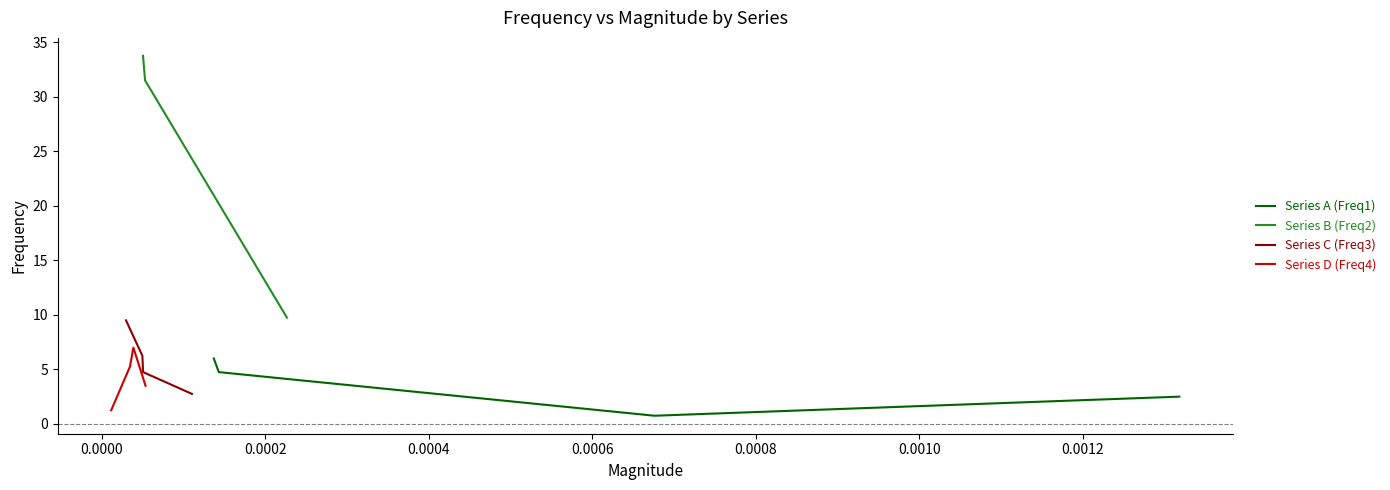

True or false: Series C (Freq3) has more than 0 interior local peaks.

False